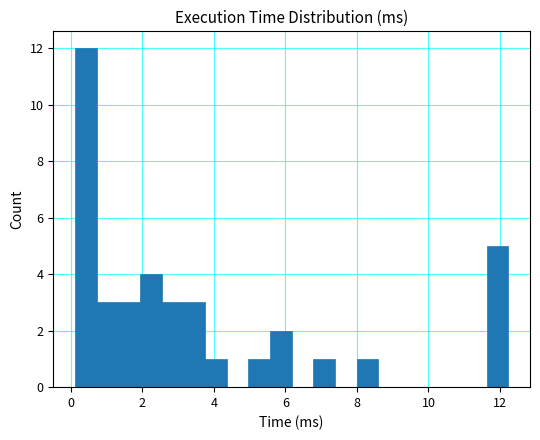

Read against the x-axis, roughly where is the centre of the tallest bar?

0.4